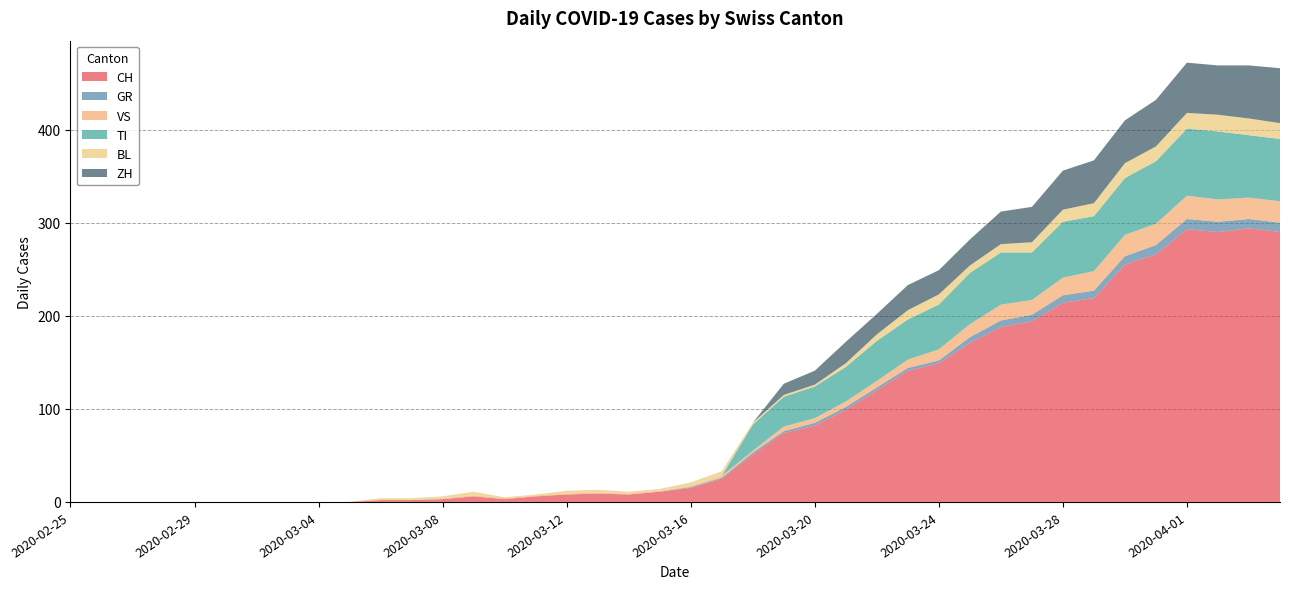

Reading right to left, transcribe all the data shown in this chart.

CH: 290	294	290	293	266	255	219	214	194	188	171	149	141	120	99	82	74	51	25	15	11	8	9	8	6	3	6	3	2	2	0	0	0	0	0	0	0	0	0	0
GR: 10	10	11	11	10	9	8	8	7	7	6	3	3	3	3	3	2	2	1	1	0	0	0	0	0	0	0	0	0	0	0	0	0	0	0	0	0	0	0	0
VS: 23	23	24	25	23	23	21	19	16	17	14	12	9	7	6	5	5	2	2	1	1	1	1	1	1	1	1	1	0	0	0	0	0	0	0	0	0	0	0	0
TI: 67	67	73	72	67	61	59	60	51	56	55	48	43	43	37	34	32	28	0	0	0	0	0	0	0	0	0	0	0	0	0	0	0	0	0	0	0	0	0	0
BL: 17	18	18	17	16	16	14	13	11	9	8	11	10	7	4	2	2	2	5	4	2	2	3	3	1	1	4	2	2	2	0	0	0	0	0	0	0	0	0	0
ZH: 59	57	53	54	50	46	46	42	38	35	28	26	27	22	23	15	12	0	0	0	0	0	0	0	0	0	0	0	0	0	0	0	0	0	0	0	0	0	0	0